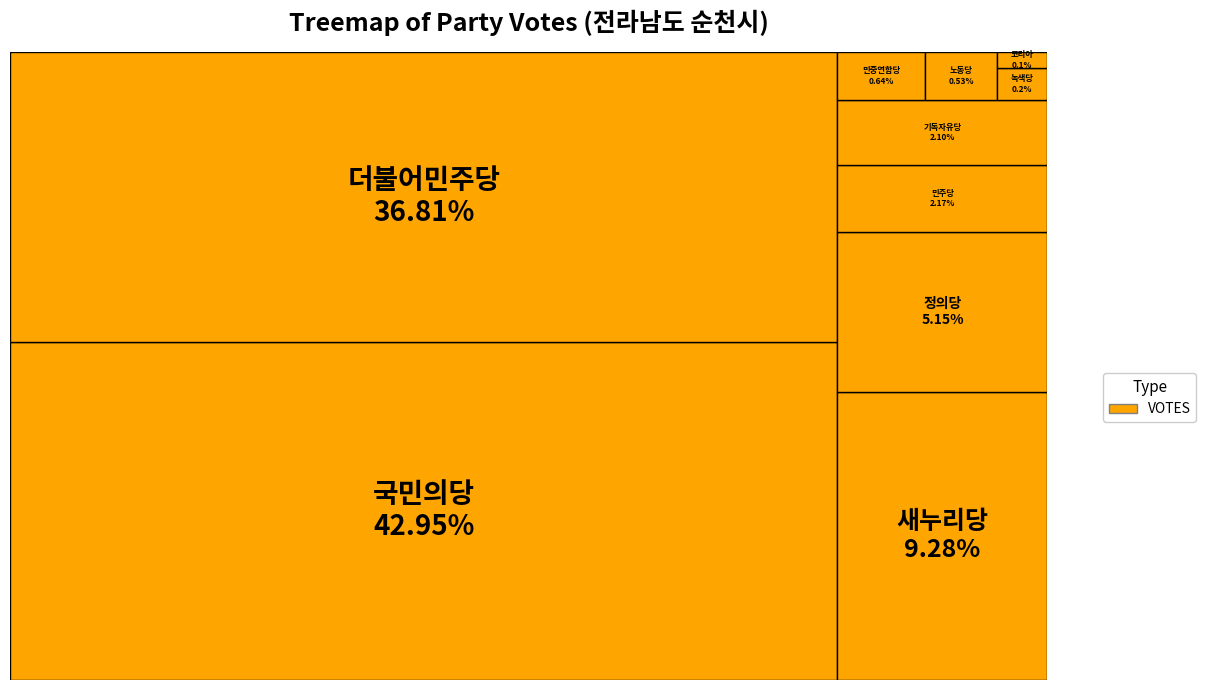

Approximately how many times larger is the value at 기독자유당 compared to 코리아?

17.0